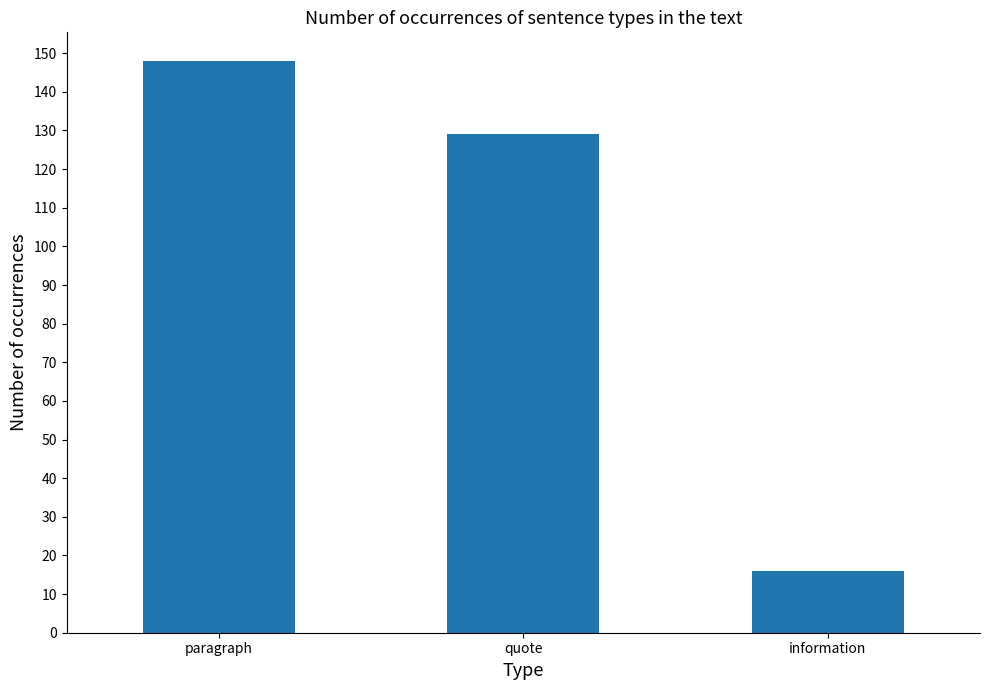

What is the difference between the maximum and minimum values?

132